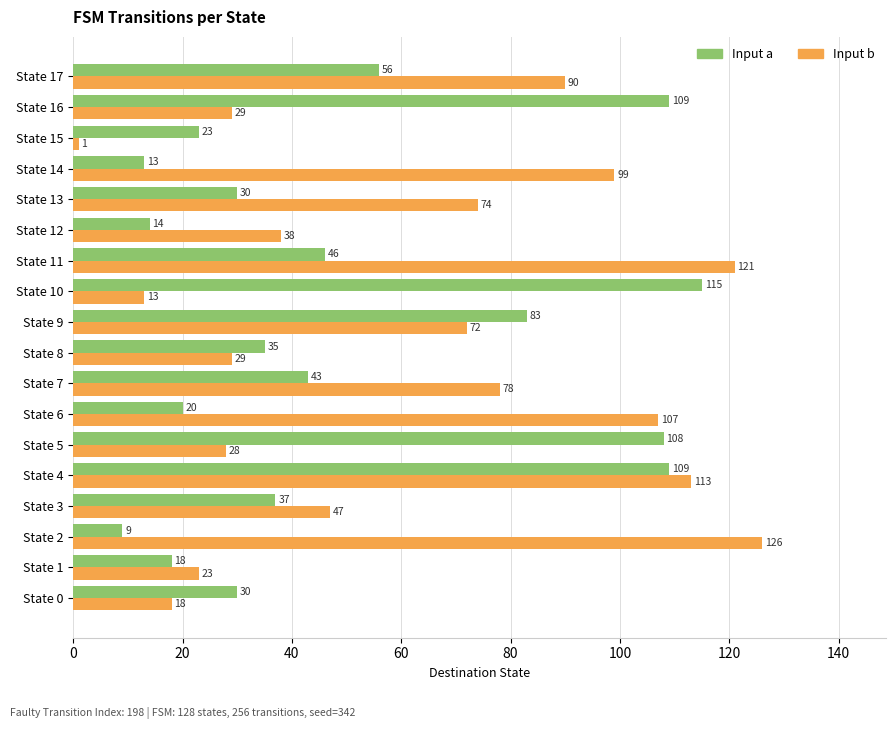

What is the minimum value for Input a?

9